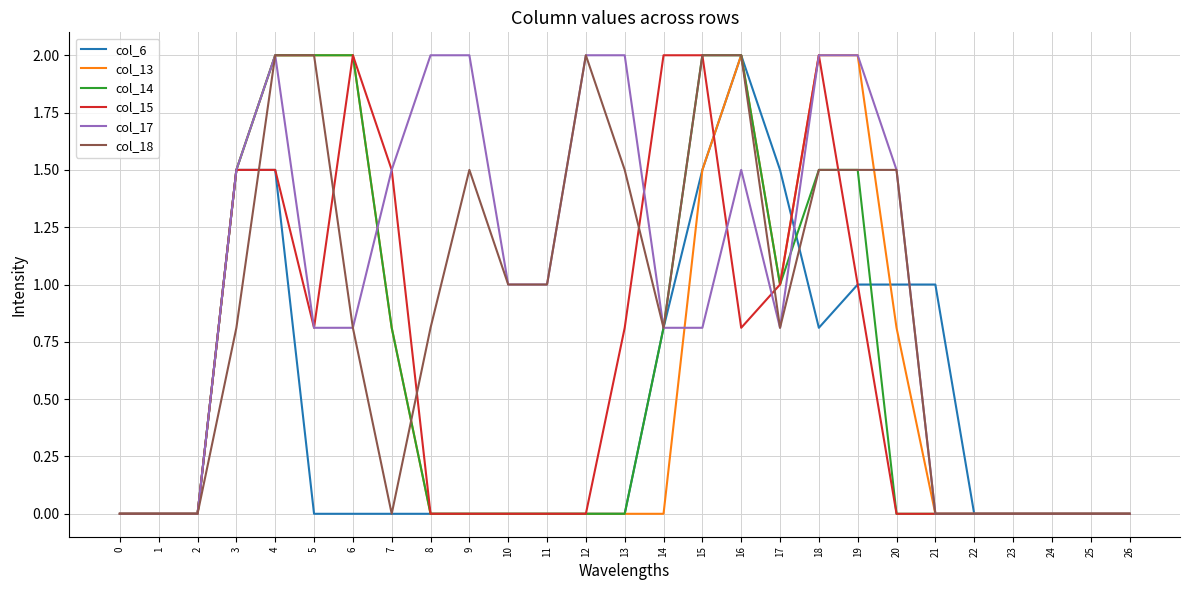

The col_6 series shows 0.0 at 11. True or false?

True